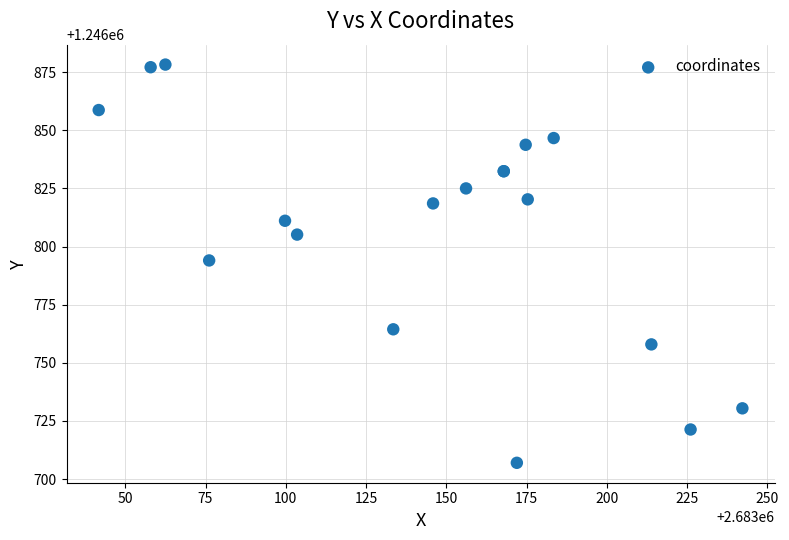

What Y value in the scatter plot is closest to 1246792?

1246794.0